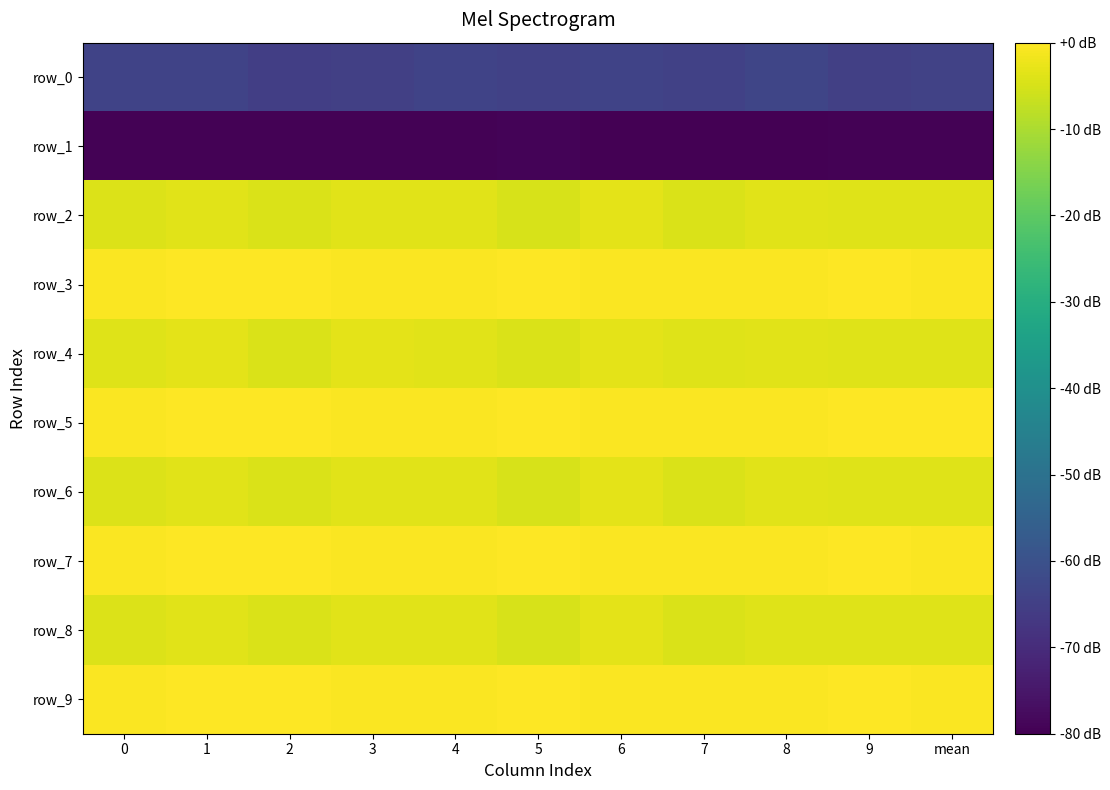

Is the value of row_1 at 2 greater than the value of row_5 at 1?

No